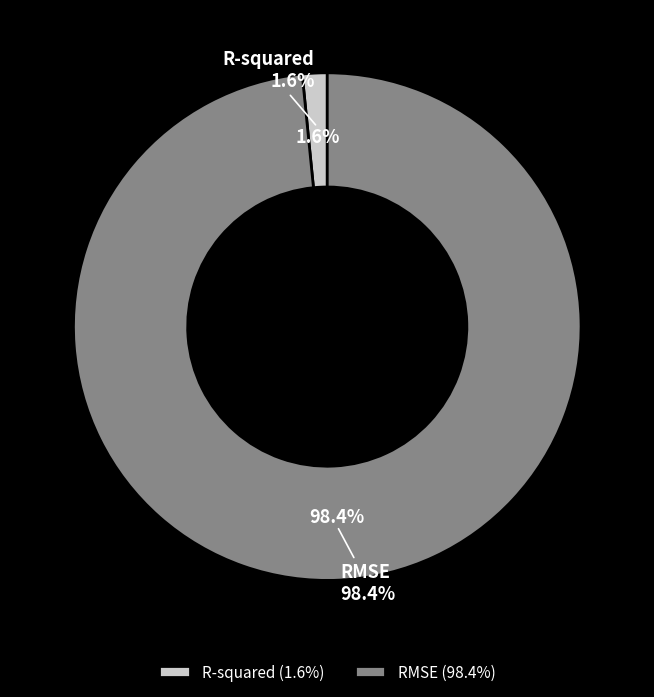

Do RMSE and R-squared together represent more than half of the pie?

Yes